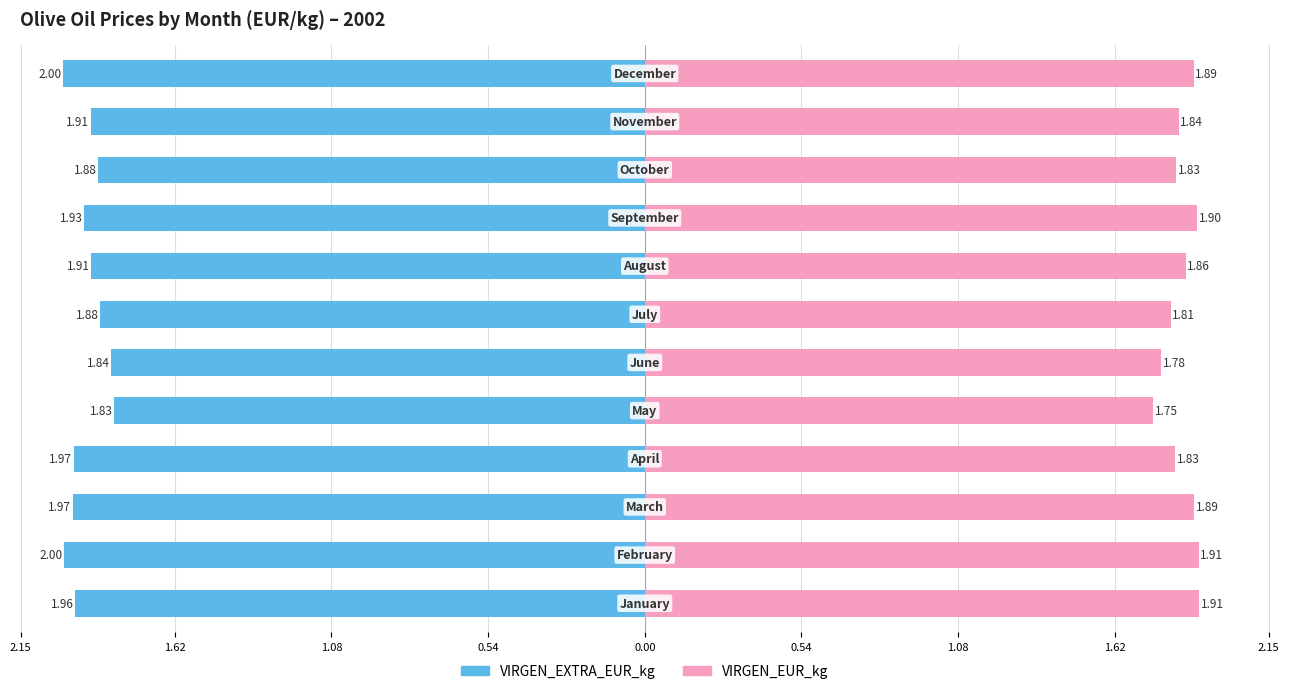

Reading left to right, list all the values displayed in this chart.

VIRGEN_EXTRA_EUR_kg: -2.0	-2.0	-2.0	-2.0	-1.8	-1.8	-1.9	-1.9	-1.9	-1.9	-1.9	-2.0
VIRGEN_EUR_kg: 1.9	1.9	1.9	1.8	1.8	1.8	1.8	1.9	1.9	1.8	1.8	1.9